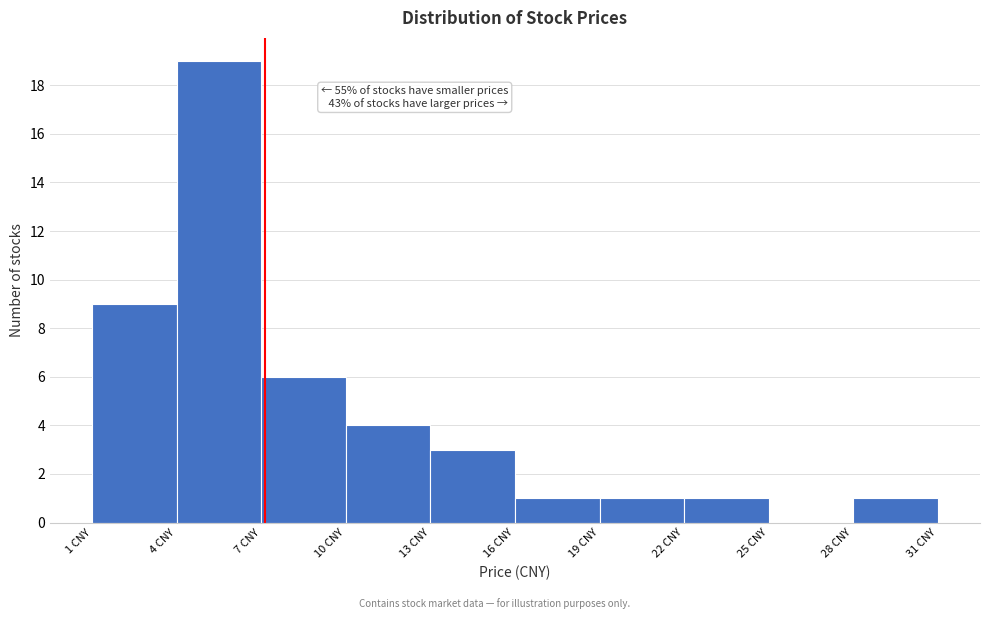

Over which range of the x-axis is the bar tallest?

4 to 7